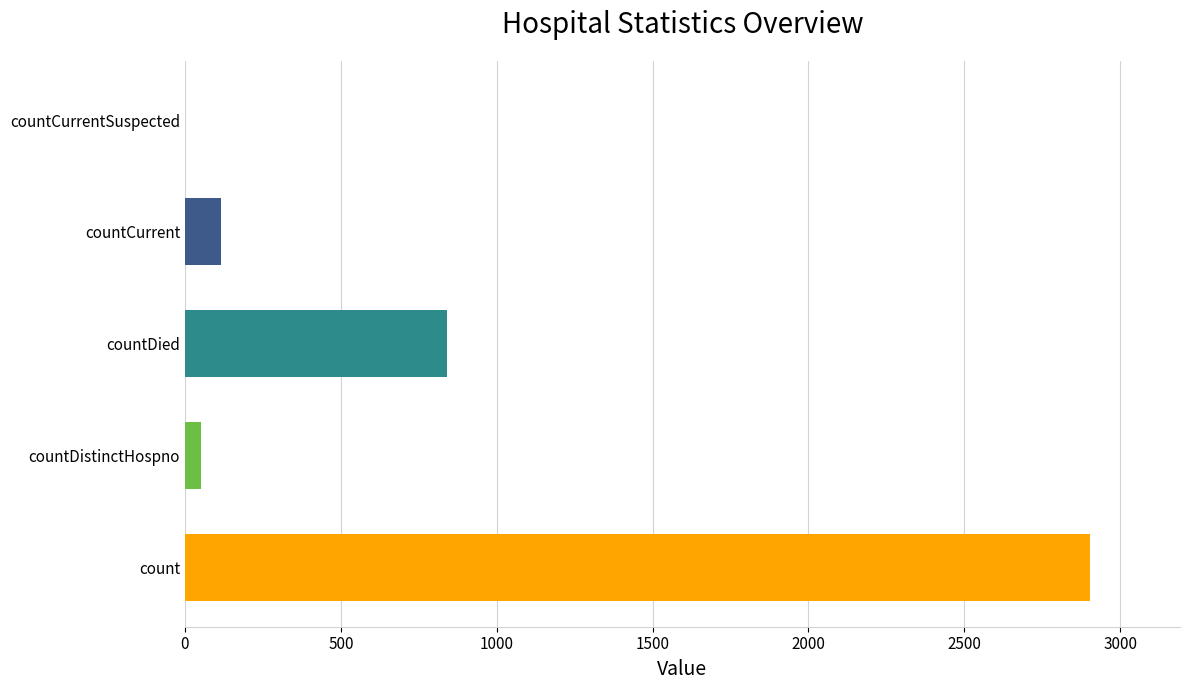

Are the bars grouped side by side (vs. stacked)?

No